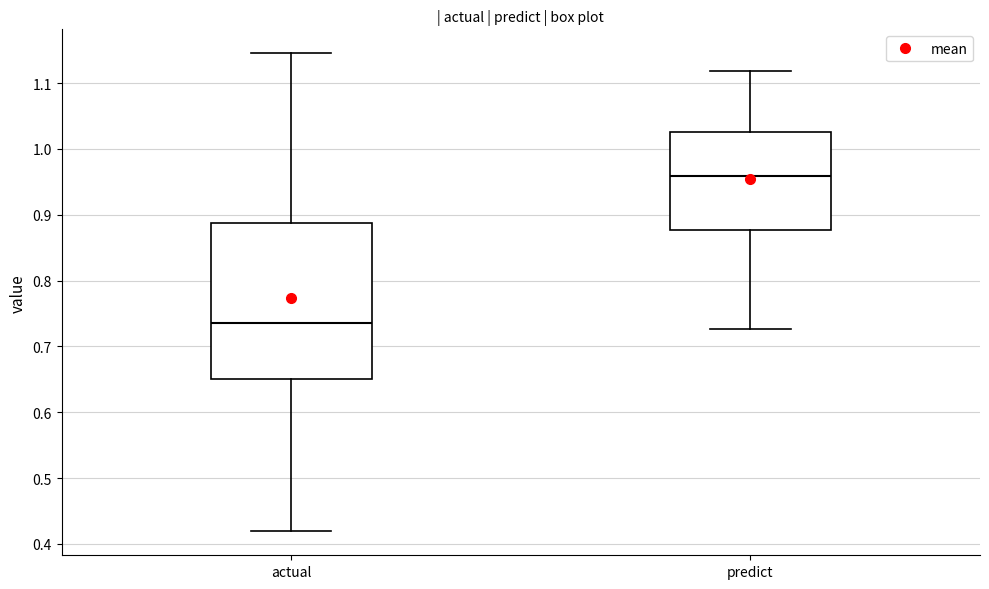

Which box's median line is the lowest?

actual